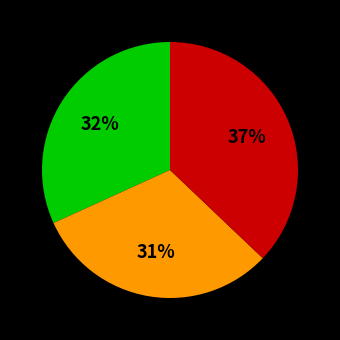

To the nearest percent, what is the average slice percentage?

33%